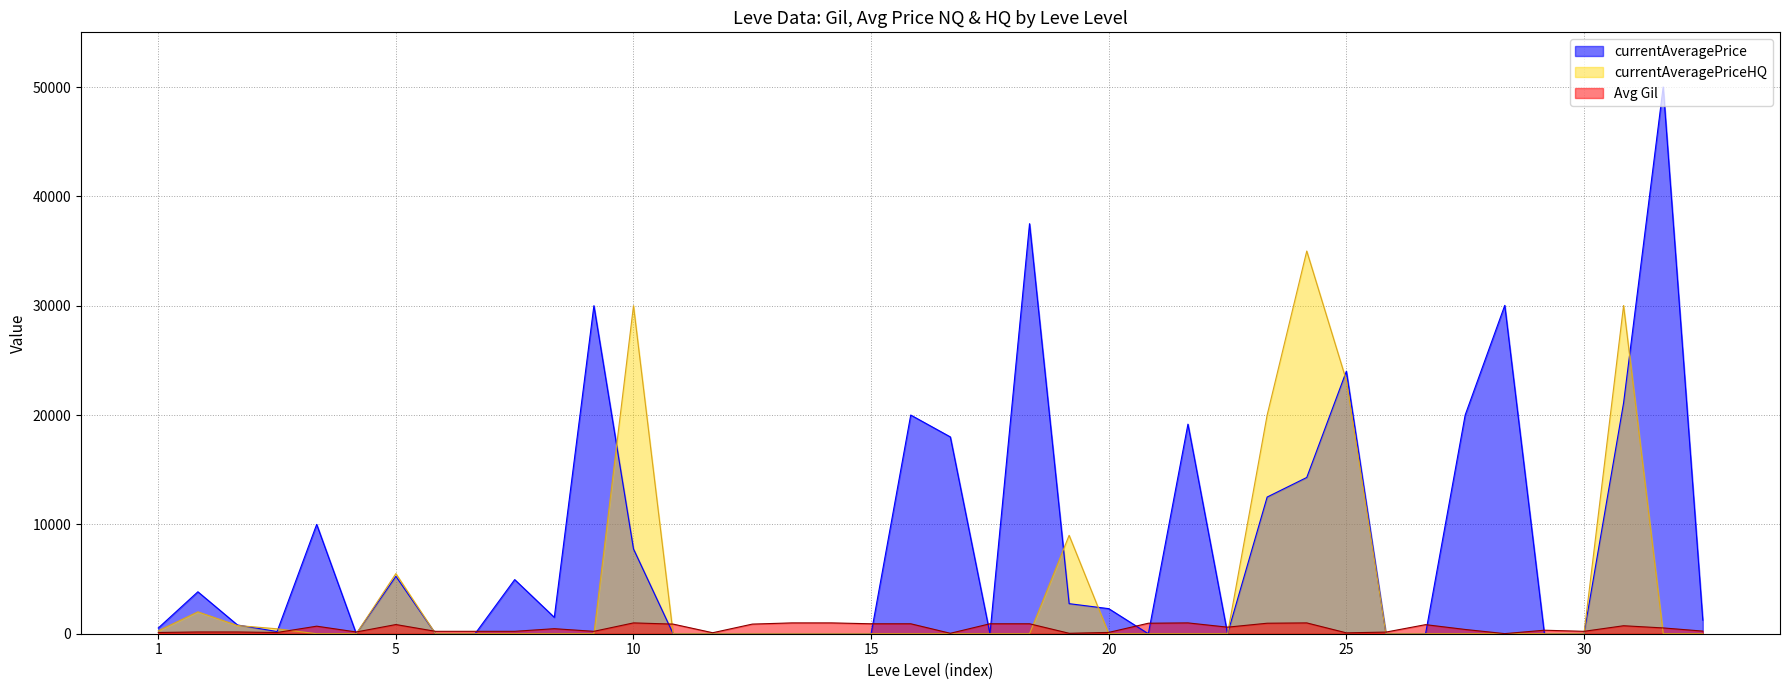

Which series has the largest range (max minus min)?

currentAveragePrice